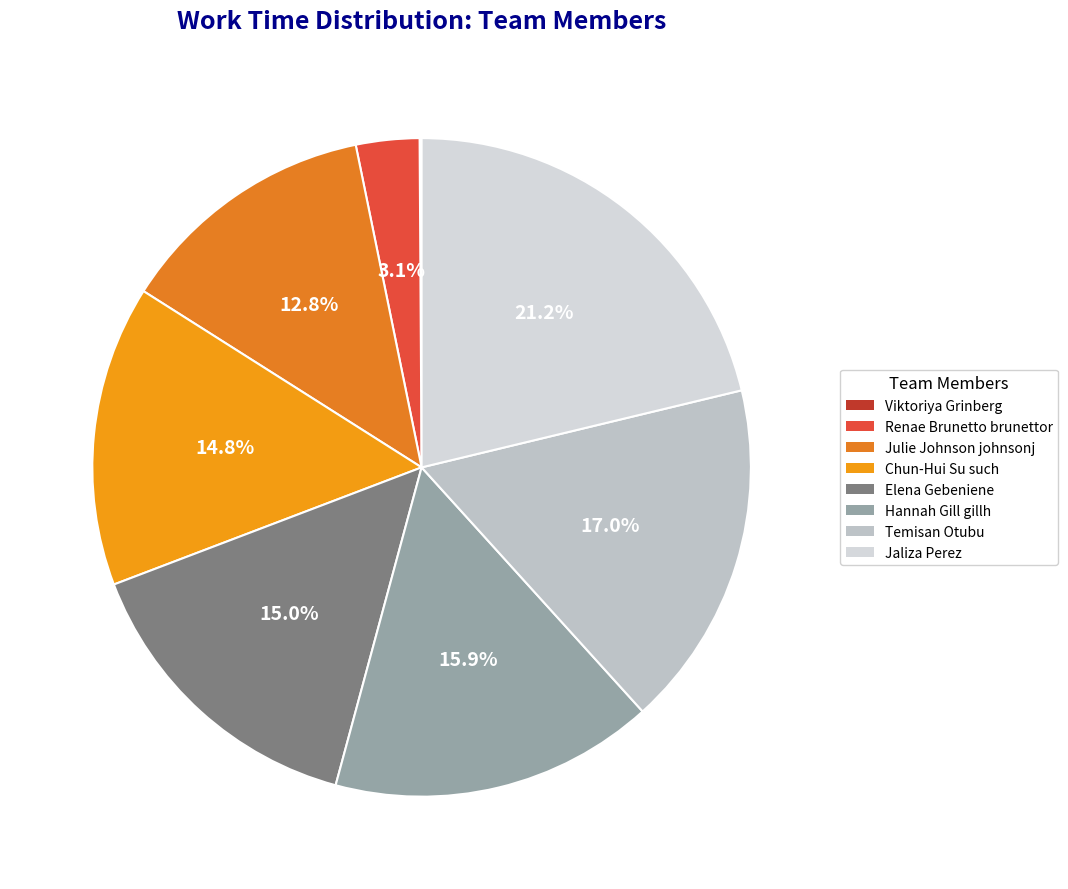

Rank the categories by value from lowest to highest.

Viktoriya Grinberg, Renae Brunetto brunettor, Julie Johnson johnsonj, Chun-Hui Su such, Elena Gebeniene, Hannah Gill gillh, Temisan Otubu, Jaliza Perez